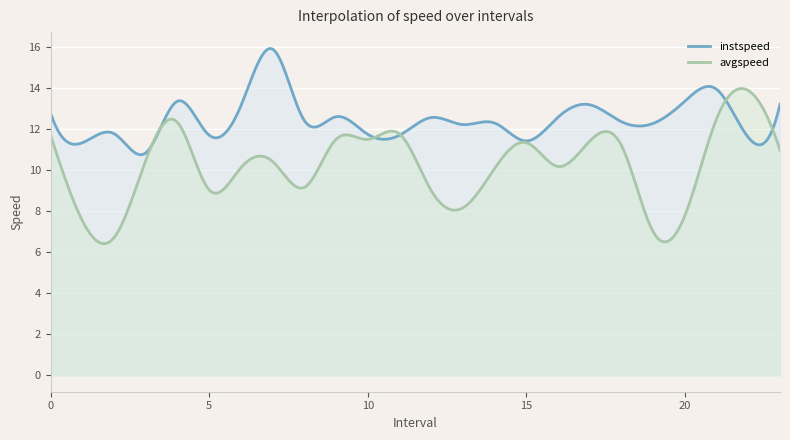

What is the label of the 3rd point from the left?

2.0